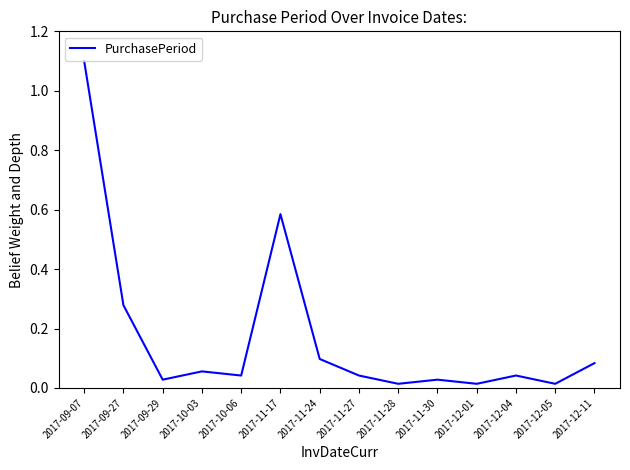

What is the difference between the maximum and minimum values?

1.1